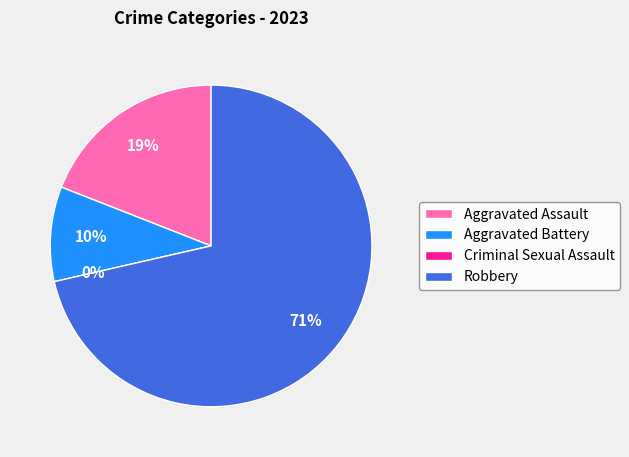

What is the change in value from Aggravated Battery to Robbery?

+13